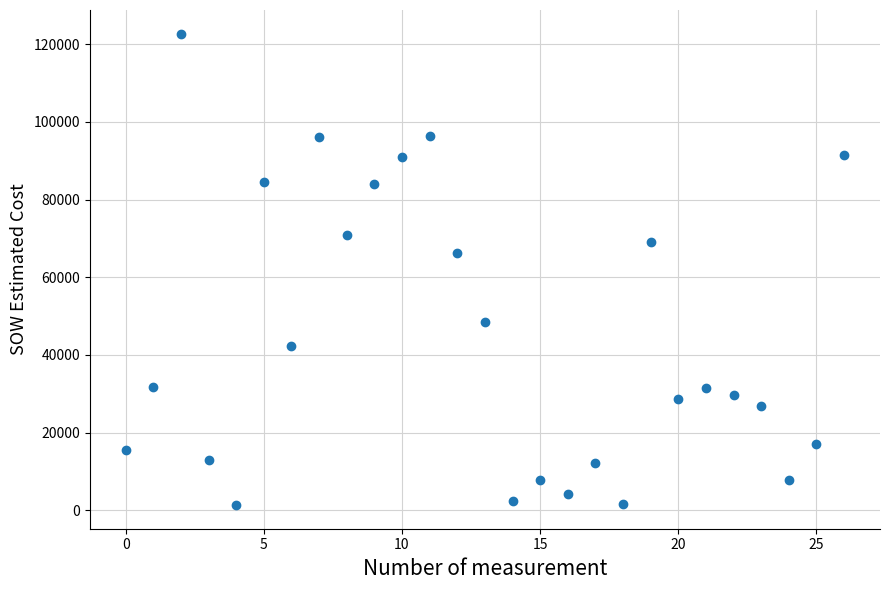

What Y value in the scatter plot is closest to 62029?

66271.5